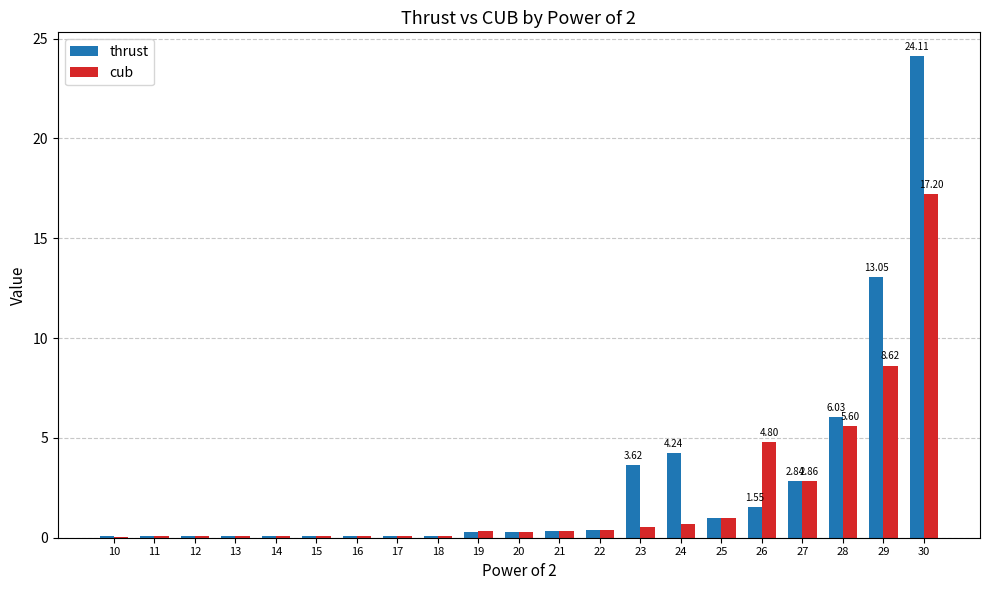

Is the value of cub at 28 greater than the value of thrust at 27?

Yes